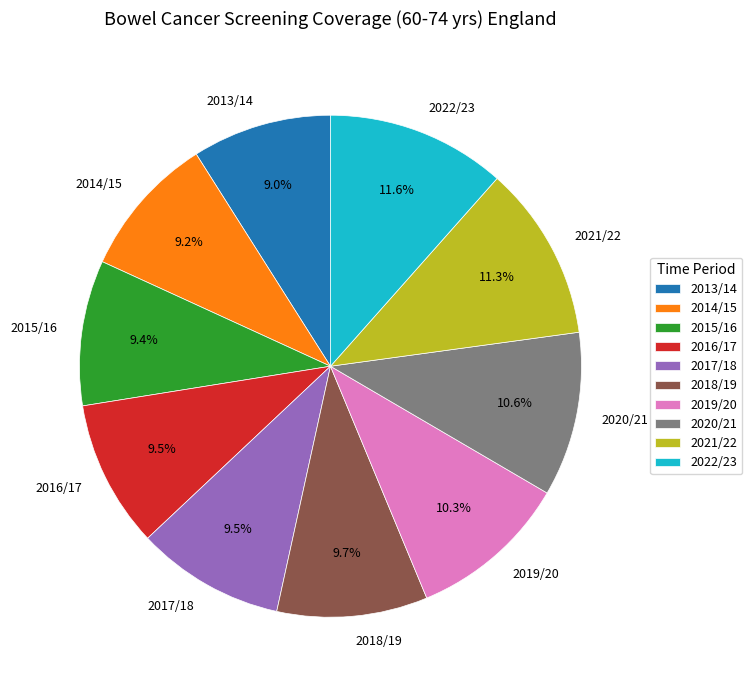

Does 2014/15 account for over 50% of the chart?

No